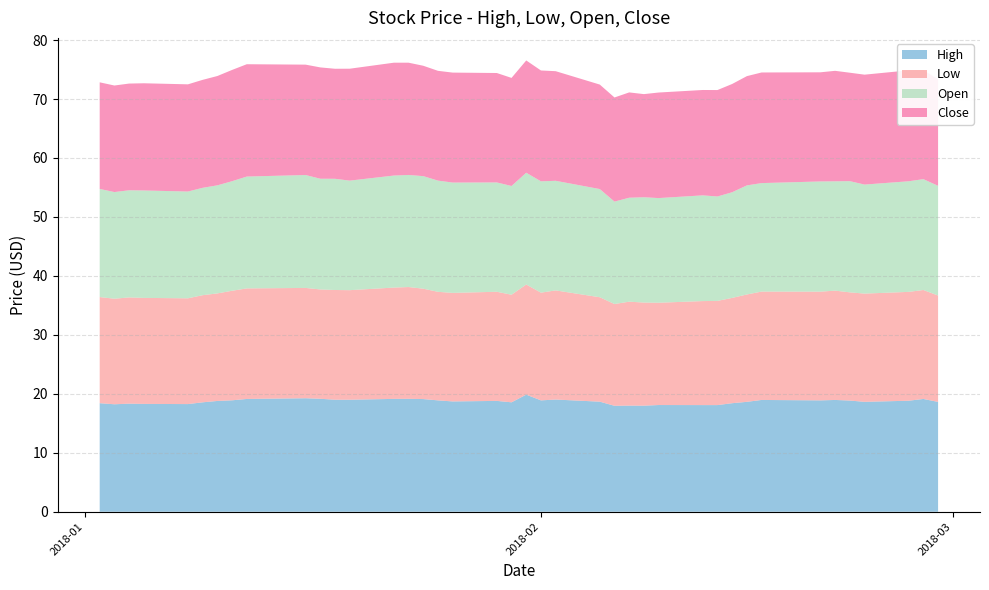

Reading left to right, what are all the values shown in this chart?

High: 0=18.4	1=18.2	2=18.3	3=18.3	4=18.3	5=18.6	6=18.8	7=18.9	8=19.1	9=19.2	10=19.2	11=19.0	12=19.0	13=19.1	14=19.1	15=19.1	16=18.9	17=18.7	18=18.8	19=18.6	20=19.9	21=18.9	22=19.0	23=18.7	24=18.0	25=18.0	26=18.0	27=18.1	28=18.1	29=18.1	30=18.4	31=18.6	32=19.0	33=18.9	34=19.0	35=18.9	36=18.6	37=18.8	38=19.1	39=18.6
Low: 0=18.0	1=17.9	2=18.0	3=18.0	4=17.9	5=18.2	6=18.2	7=18.6	8=18.8	9=18.7	10=18.5	11=18.6	12=18.6	13=18.9	14=19.0	15=18.7	16=18.4	17=18.4	18=18.5	19=18.2	20=18.7	21=18.3	22=18.5	23=17.7	24=17.3	25=17.6	26=17.5	27=17.4	28=17.6	29=17.7	30=17.9	31=18.2	32=18.4	33=18.4	34=18.5	35=18.4	36=18.4	37=18.5	38=18.5	39=18.0
Open: 0=18.3	1=18.1	2=18.2	3=18.2	4=18.1	5=18.2	6=18.3	7=18.6	8=19.0	9=19.1	10=18.8	11=18.9	12=18.6	13=19.0	14=19.0	15=19.1	16=18.9	17=18.7	18=18.5	19=18.4	20=19.0	21=18.9	22=18.6	23=18.4	24=17.4	25=17.6	26=17.9	27=17.8	28=17.9	29=17.7	30=17.9	31=18.5	32=18.4	33=18.7	34=18.5	35=18.9	36=18.5	37=18.8	38=18.8	39=18.6
Close: 0=18.1	1=18.1	2=18.1	3=18.2	4=18.2	5=18.3	6=18.5	7=18.9	8=19.0	9=18.7	10=18.9	11=18.7	12=19.0	13=19.1	14=19.0	15=18.7	16=18.6	17=18.6	18=18.6	19=18.3	20=19.0	21=18.8	22=18.6	23=17.7	24=17.7	25=17.9	26=17.5	27=17.9	28=17.9	29=18.0	30=18.4	31=18.5	32=18.8	33=18.5	34=18.7	35=18.4	36=18.6	37=18.8	38=18.5	39=18.1